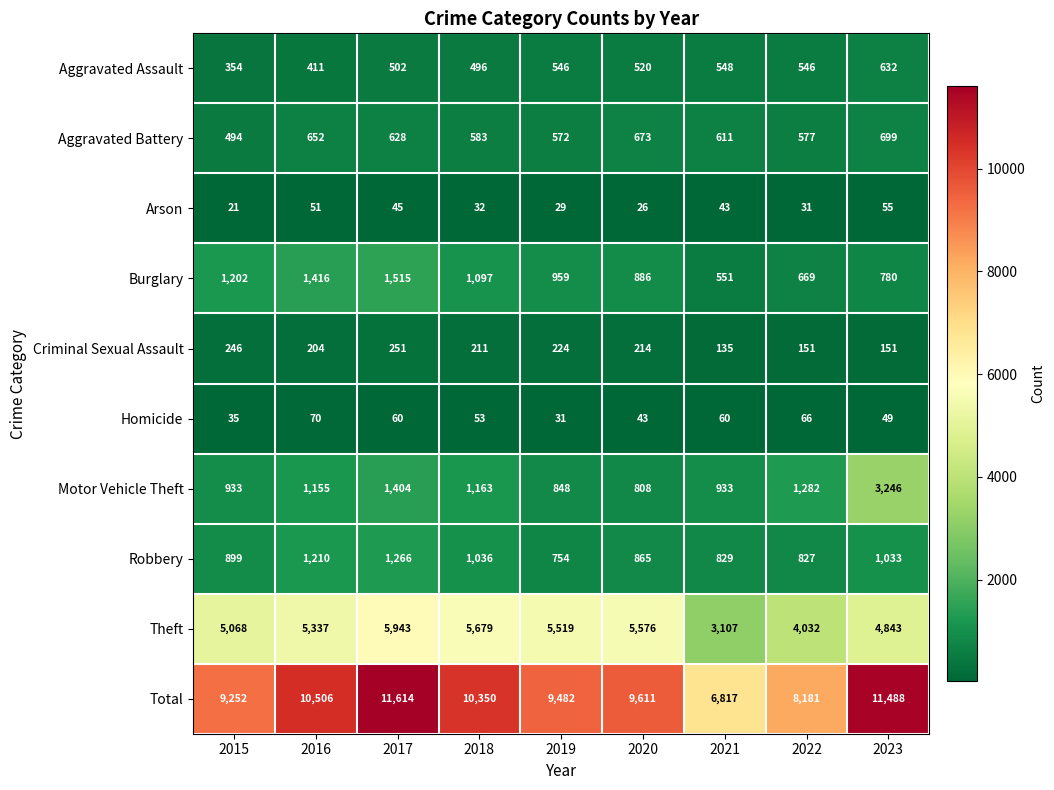

What is the sum of all Aggravated Battery values?

5489